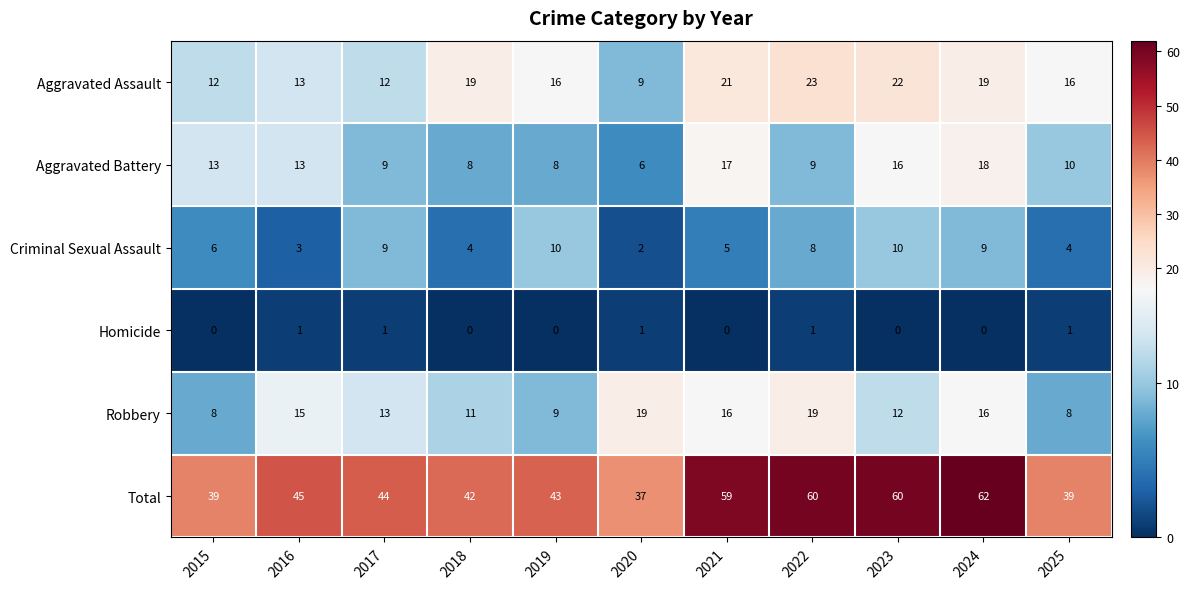

Which series changed the most between 2018 and 2021?

Total